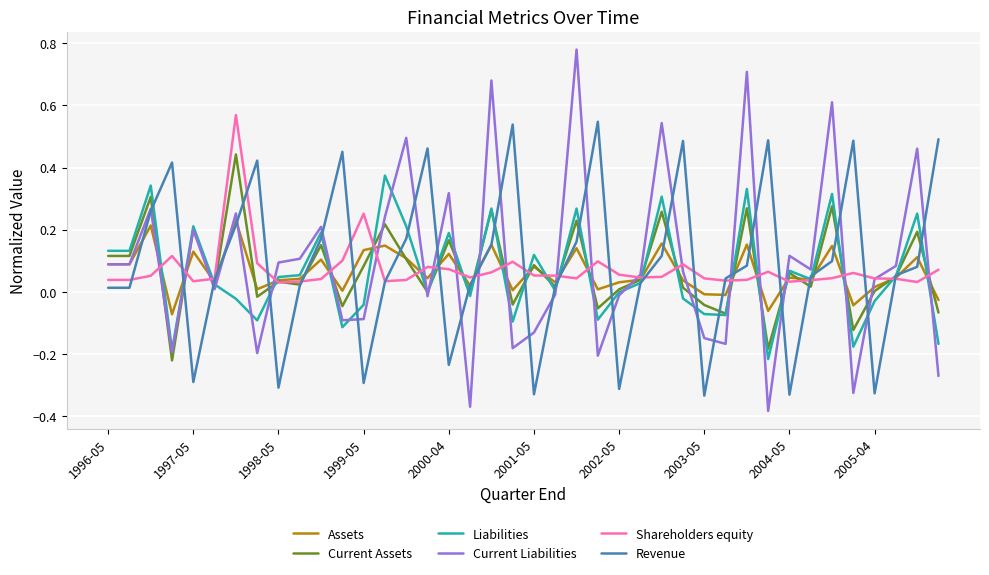

Which series has the widest spread of values?

Current Liabilities